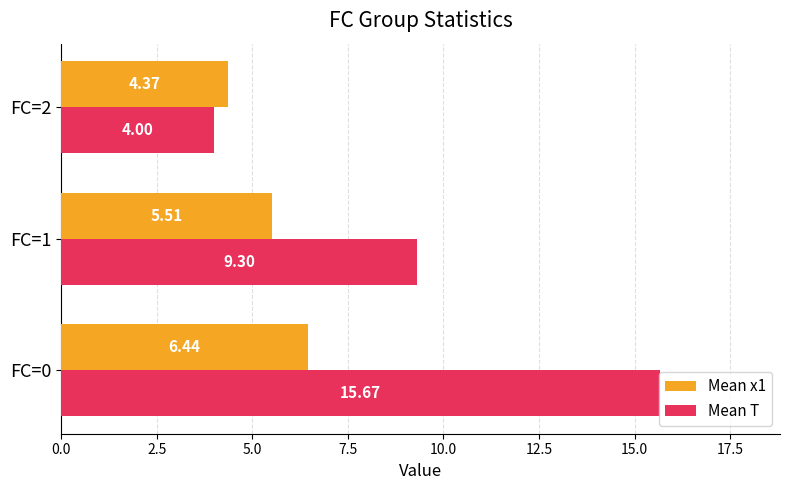

What is the spread (max minus min) of values at FC=1?

3.8